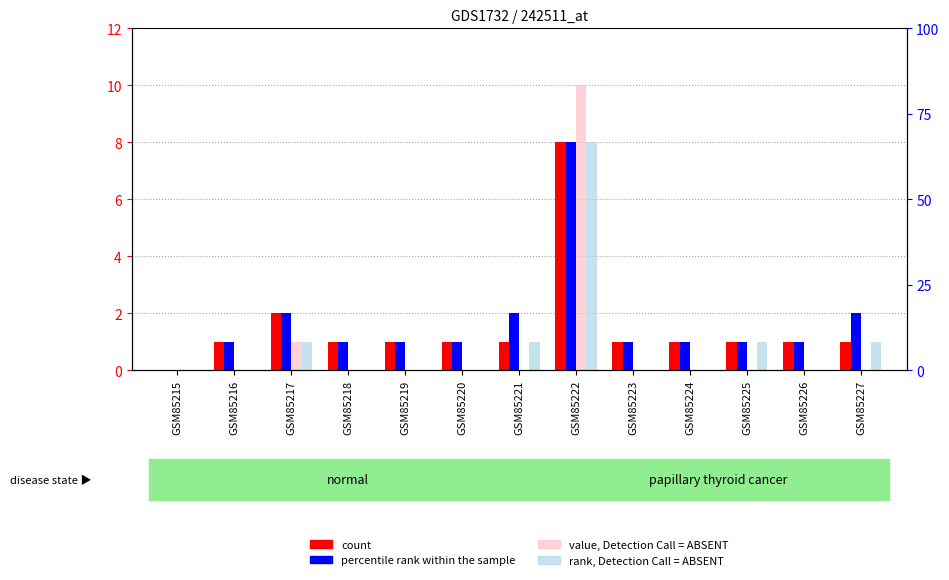

What is the difference between the second highest and second lowest values in the rank, Detection Call = ABSENT series?

1